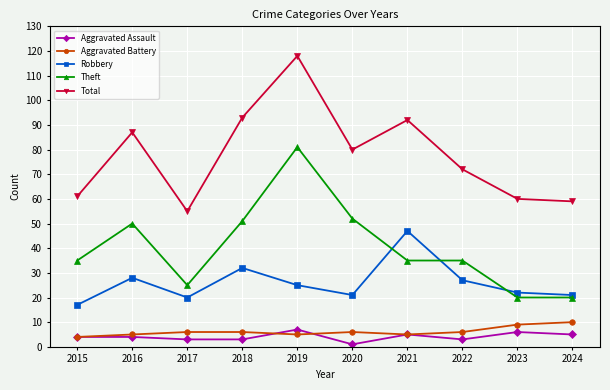

What is the spread (max minus min) of values at 2020?

79